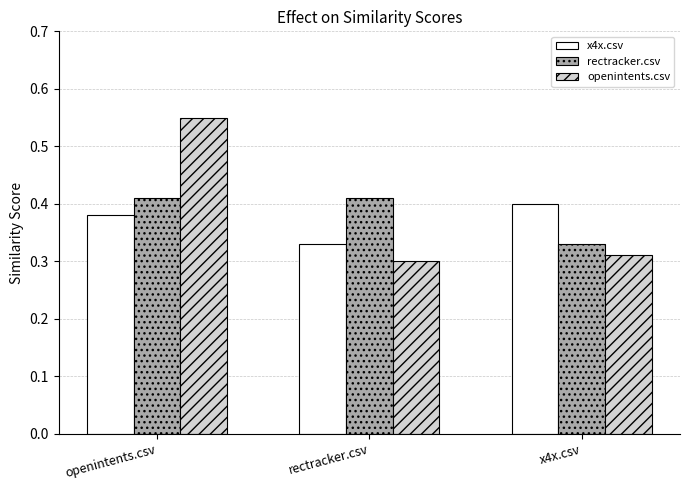

What is the difference between the highest and lowest values at openintents.csv?

0.2